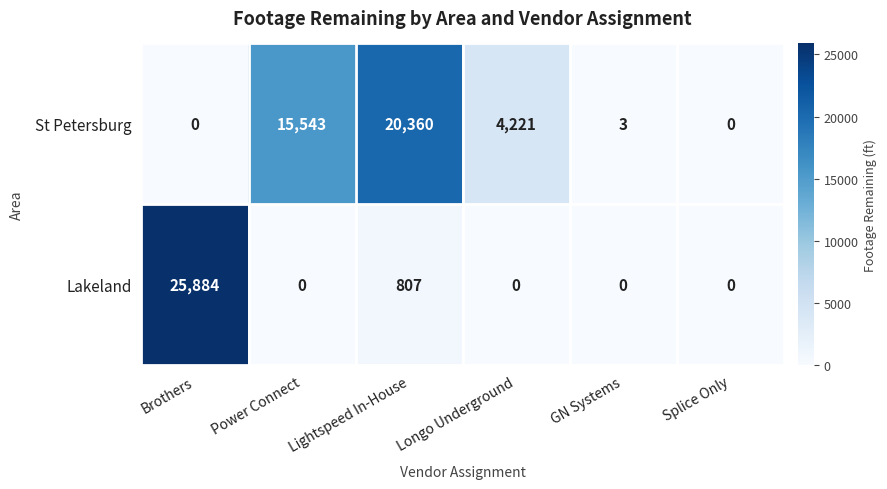

What is the sum of all Lakeland values?

26691